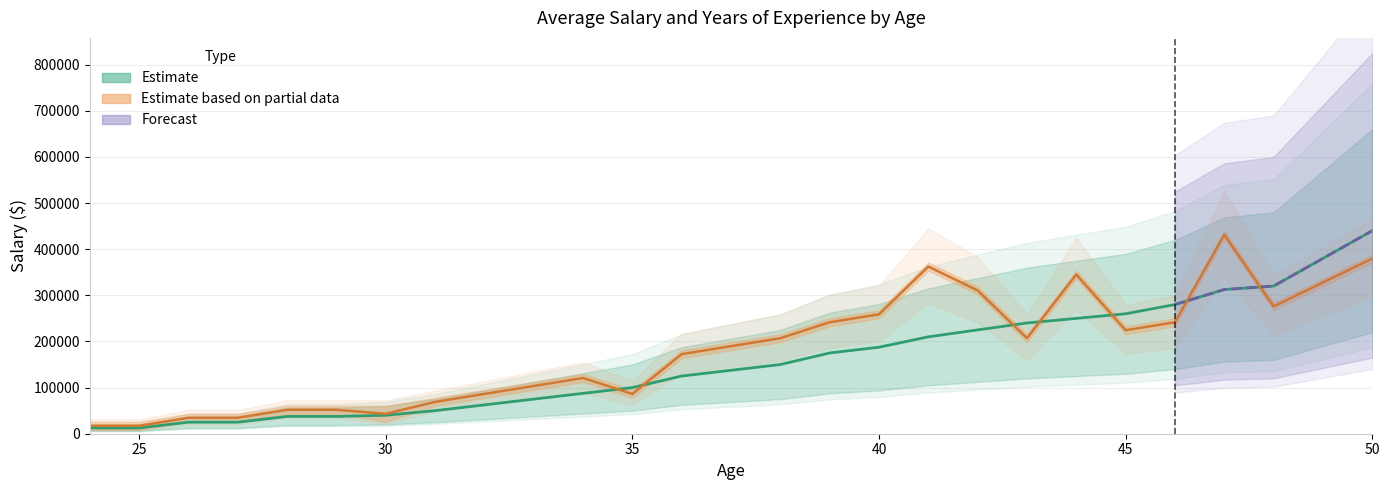

What is the greatest value displayed?

660000.0